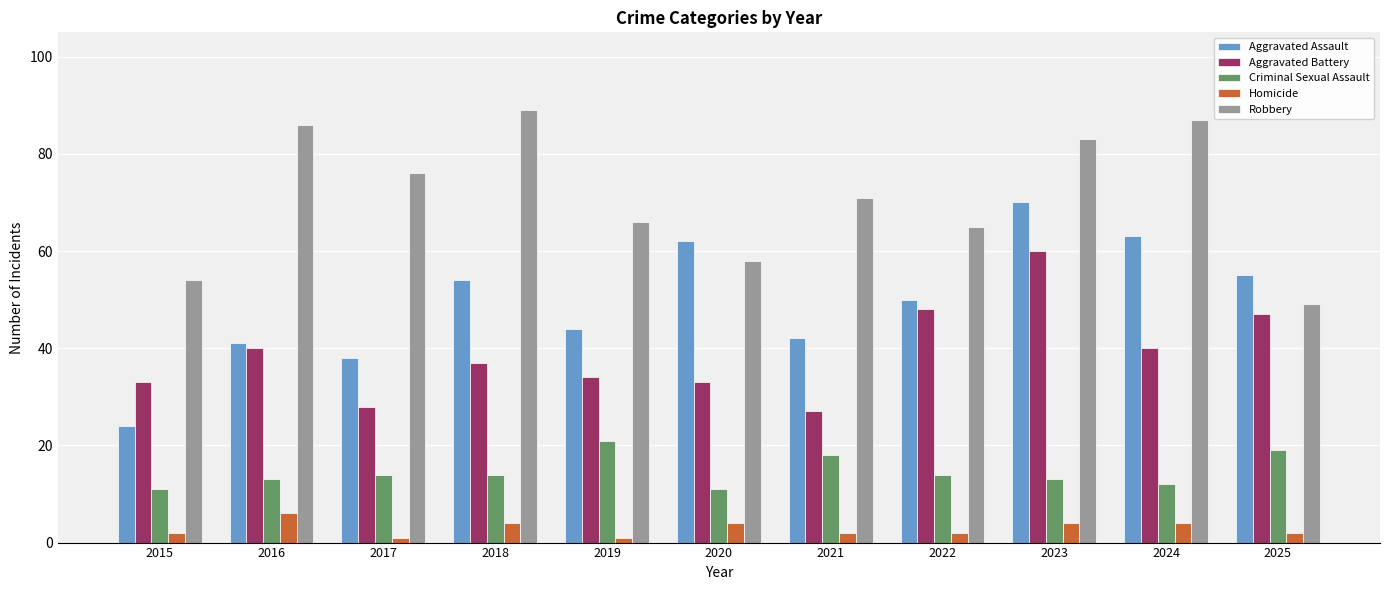

At how many categories does at least one series exceed 26?

11